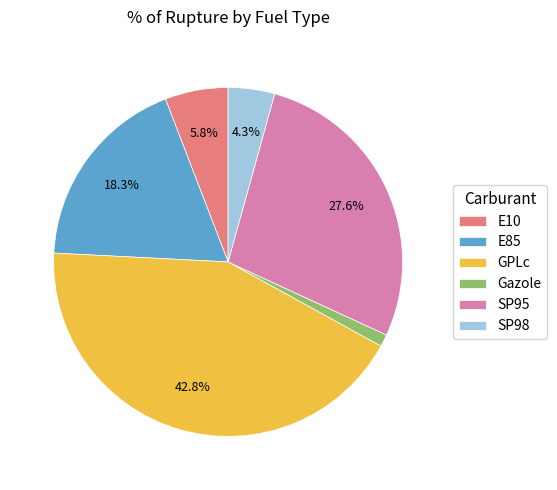

To the nearest percent, what percentage of the pie is E10?

6%